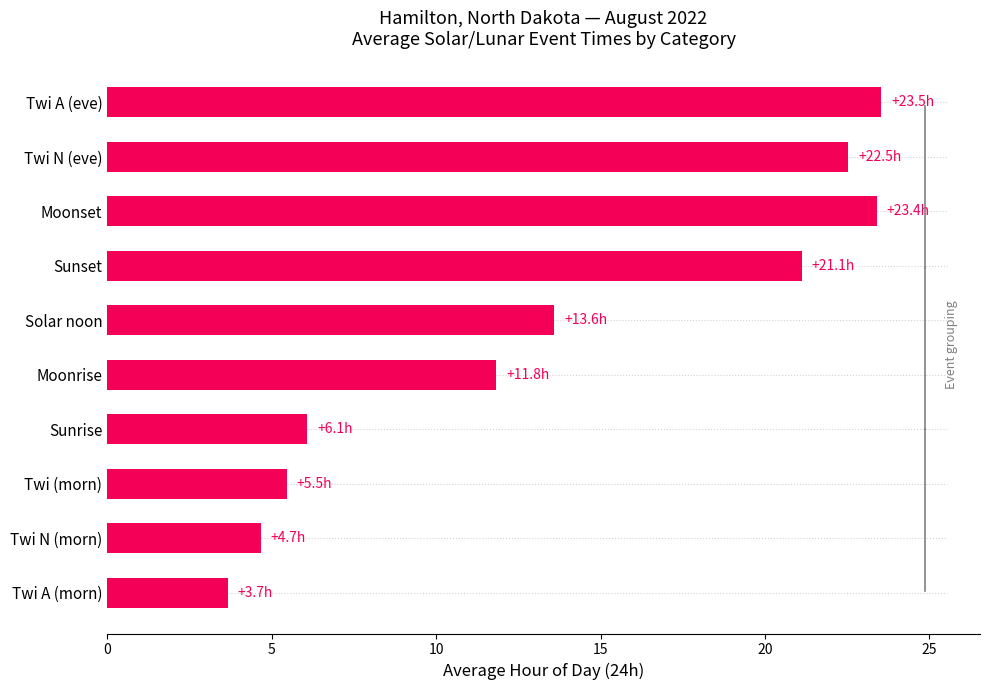

What is the difference between the maximum and minimum values?

19.9